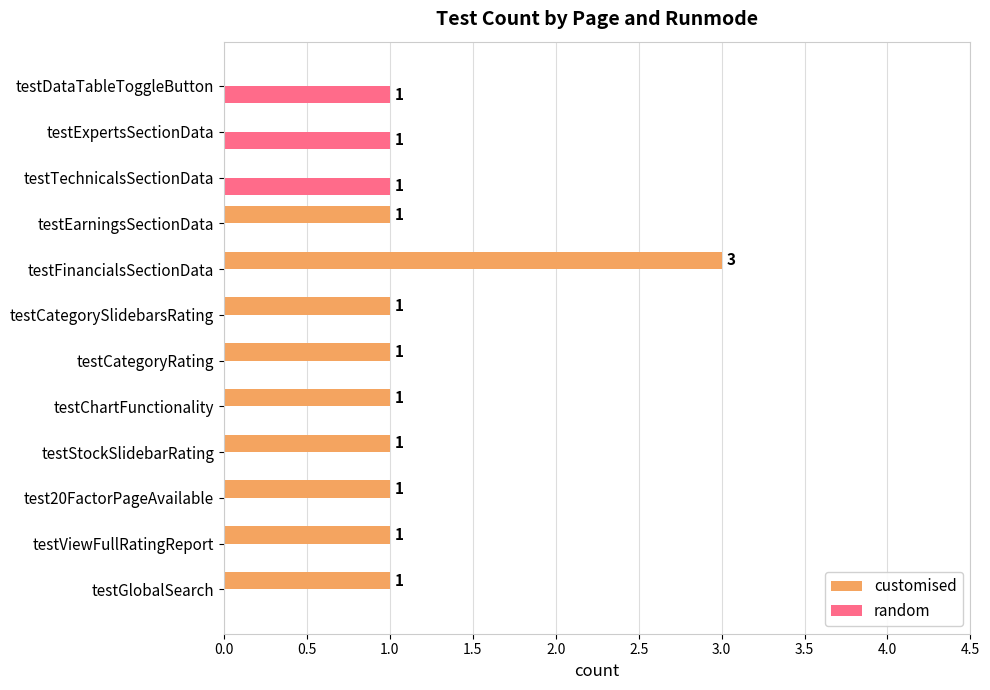

What is the average value of the customised series?

1